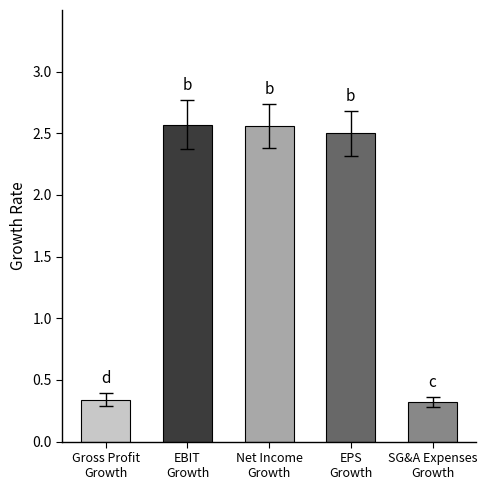

How many values are between 0 and 2?

2